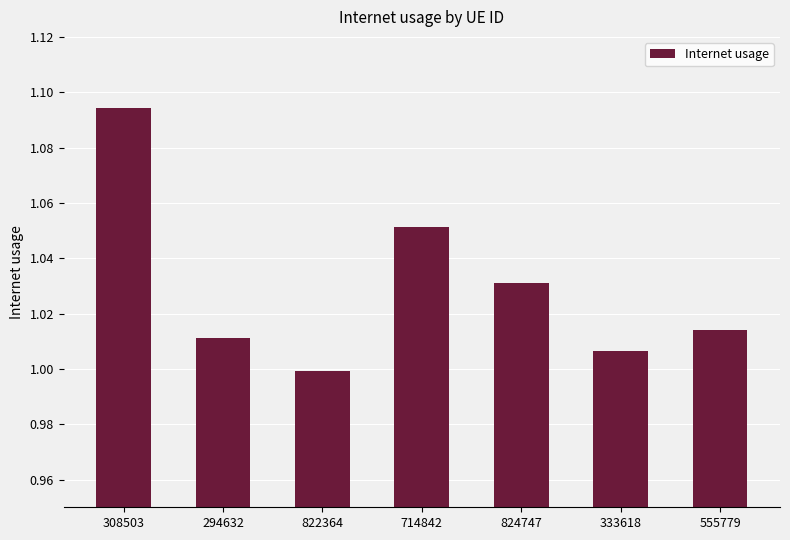

True or false: the data shows 1.7 at 308503.

False